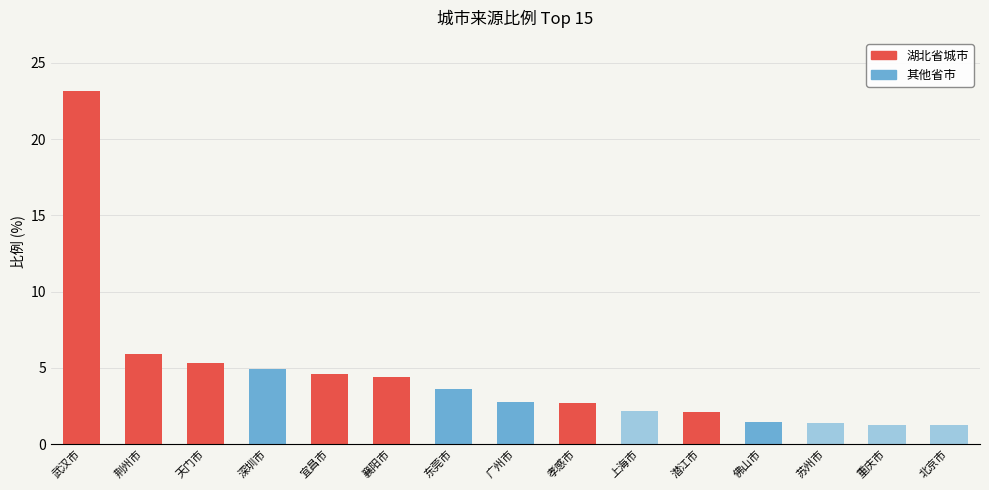

Does the chart contain stacked bars?

No